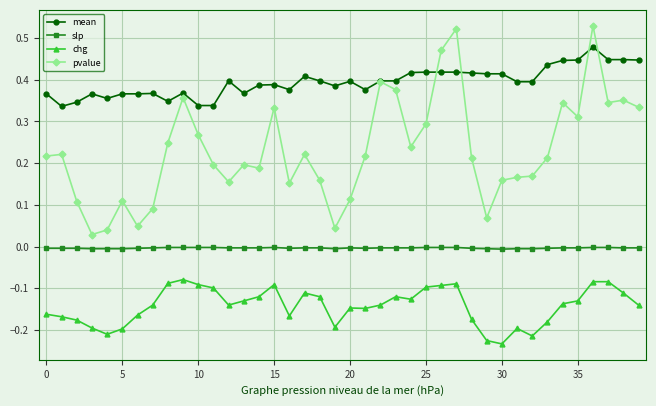

Rank the series by their average value, from lowest to highest.

chg, slp, pvalue, mean